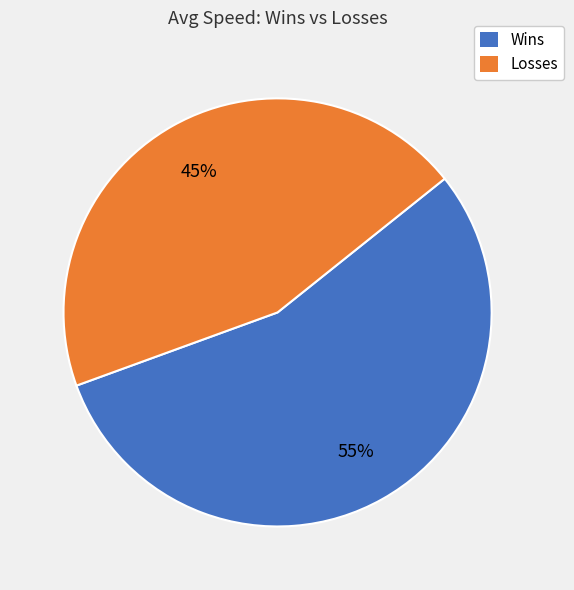

Is there a majority slice in this chart?

Yes